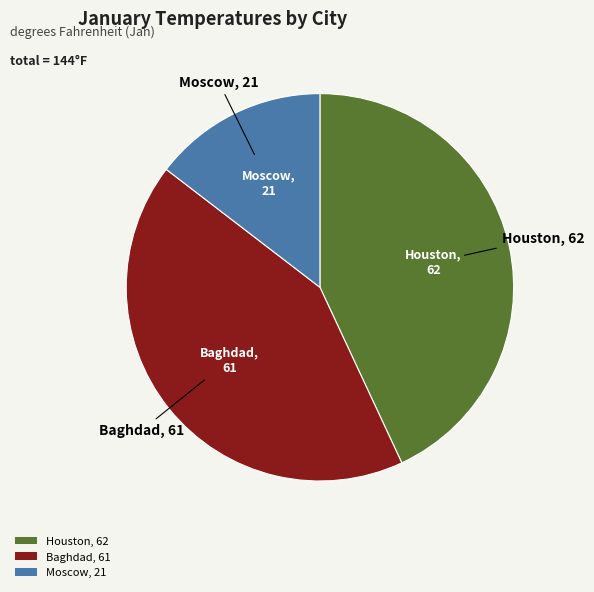

Is it true that Baghdad, 61 is 33% of the pie?

False